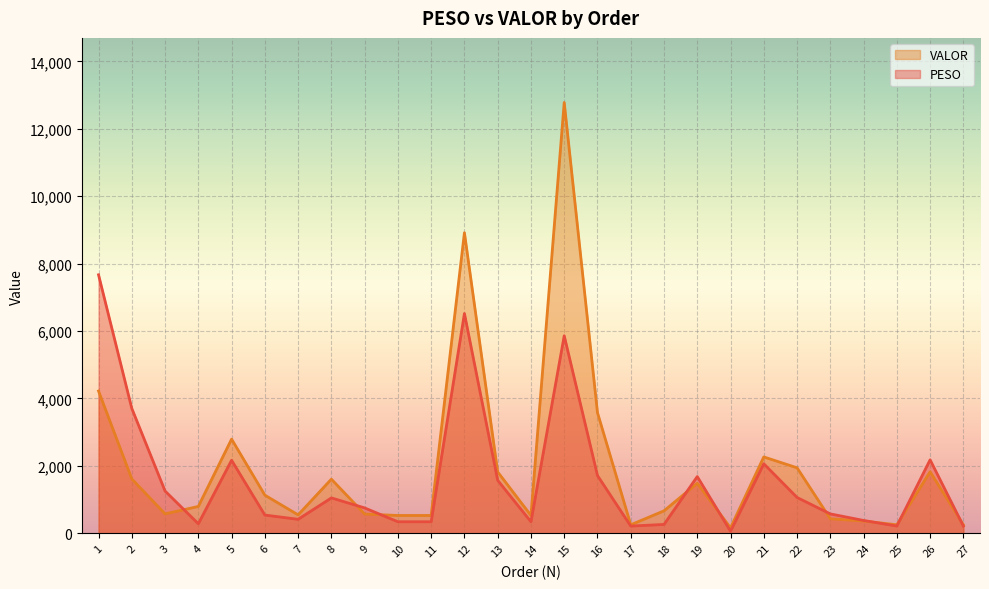

True or false: VALOR has a value of 497.2 at 24.

False